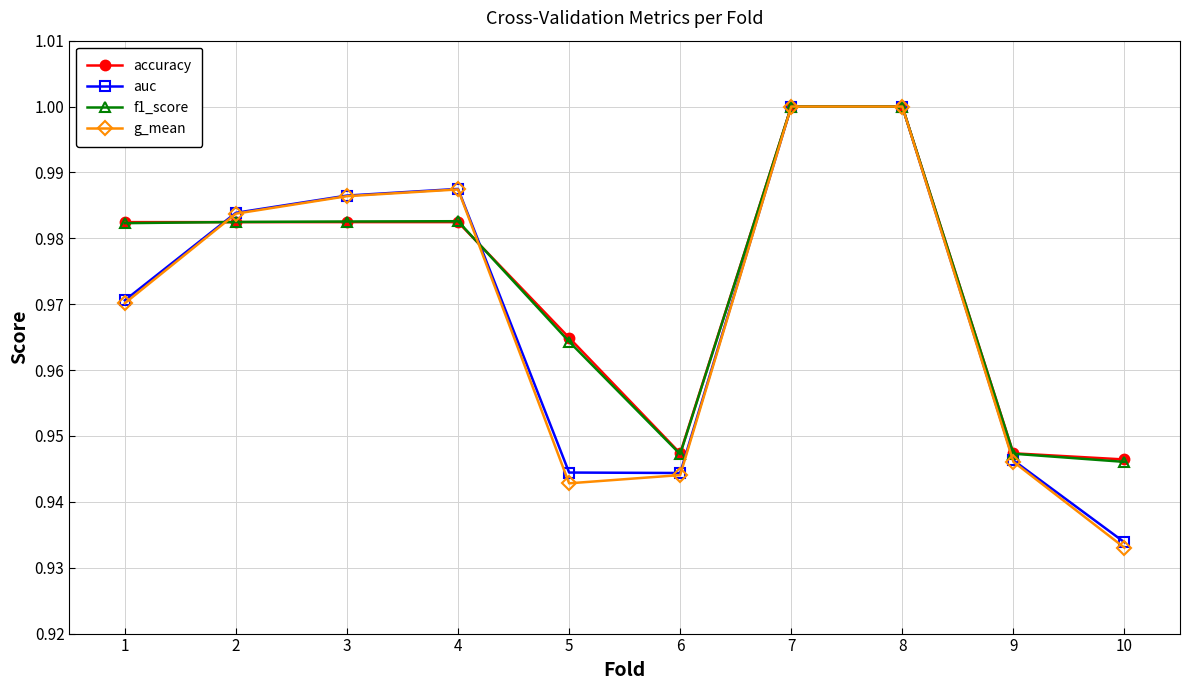

At which category does the chart reach its minimum across all series?

10